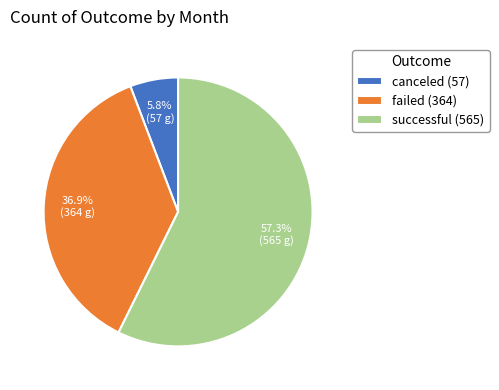

What is the largest slice in the pie chart?

successful (565)